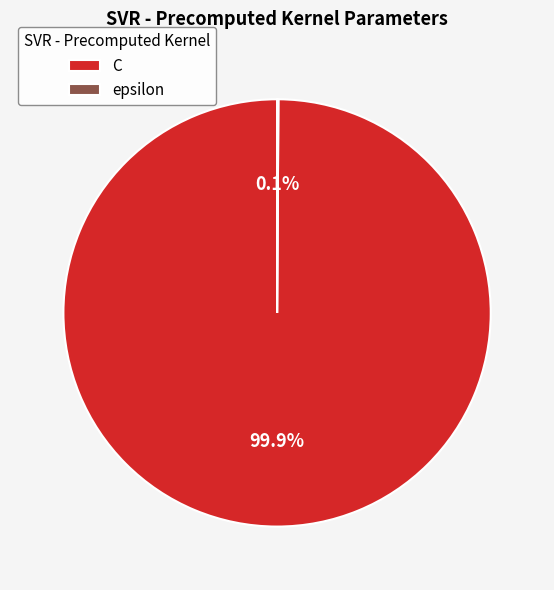

Which slice is the largest?

C